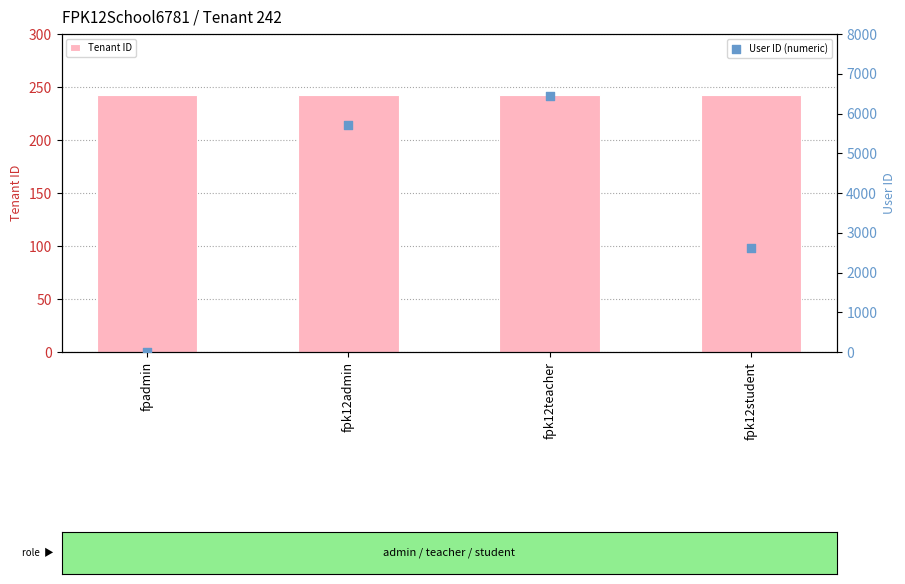

What are all the series names shown in the legend?

Tenant ID, User ID (numeric)